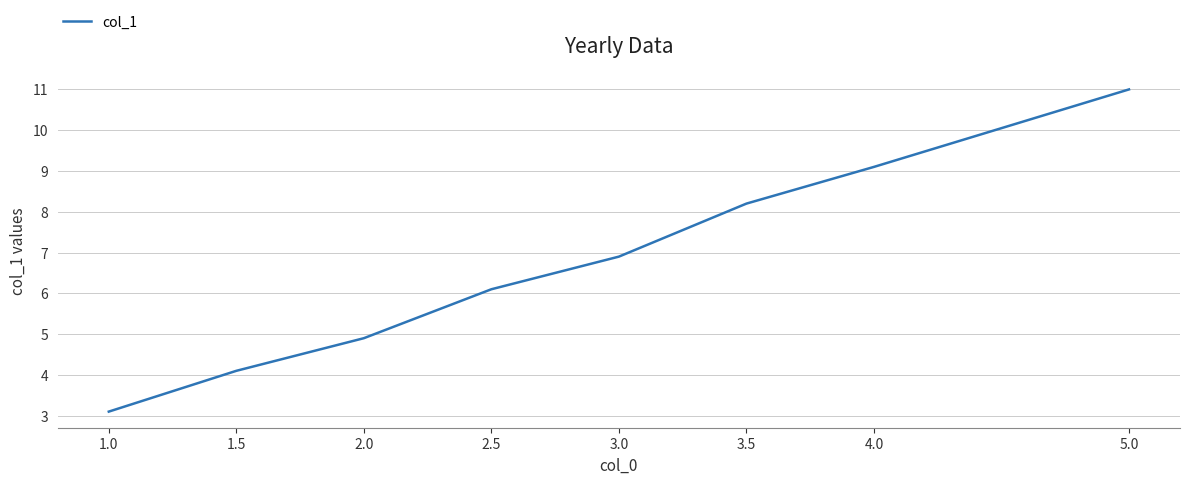

Which label corresponds to the smallest value in the chart?

1.0